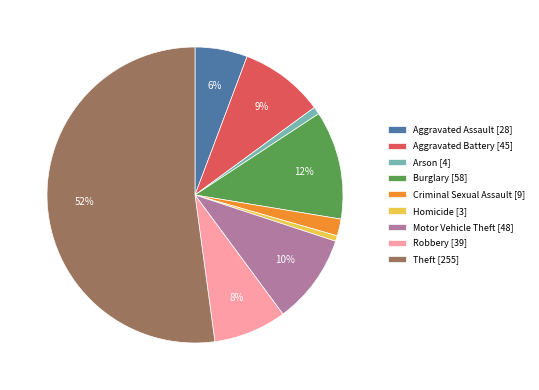

To the nearest percent, what percentage of the pie is Burglary?

12%